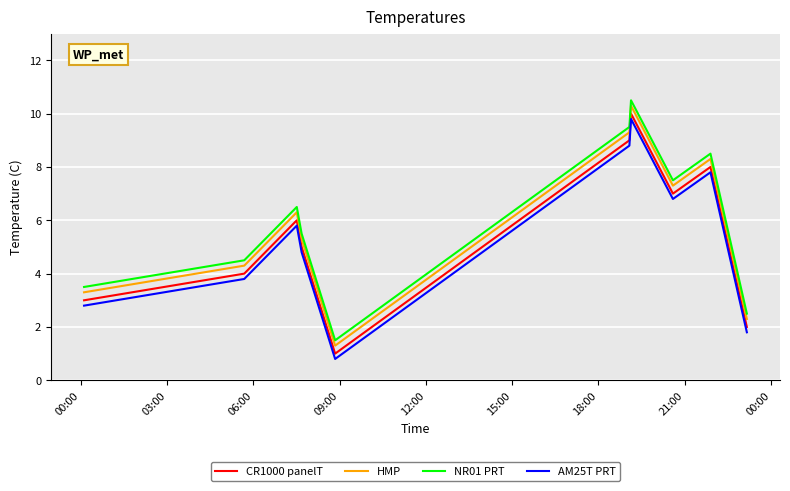

Which series has the largest total across all categories?

NR01 PRT